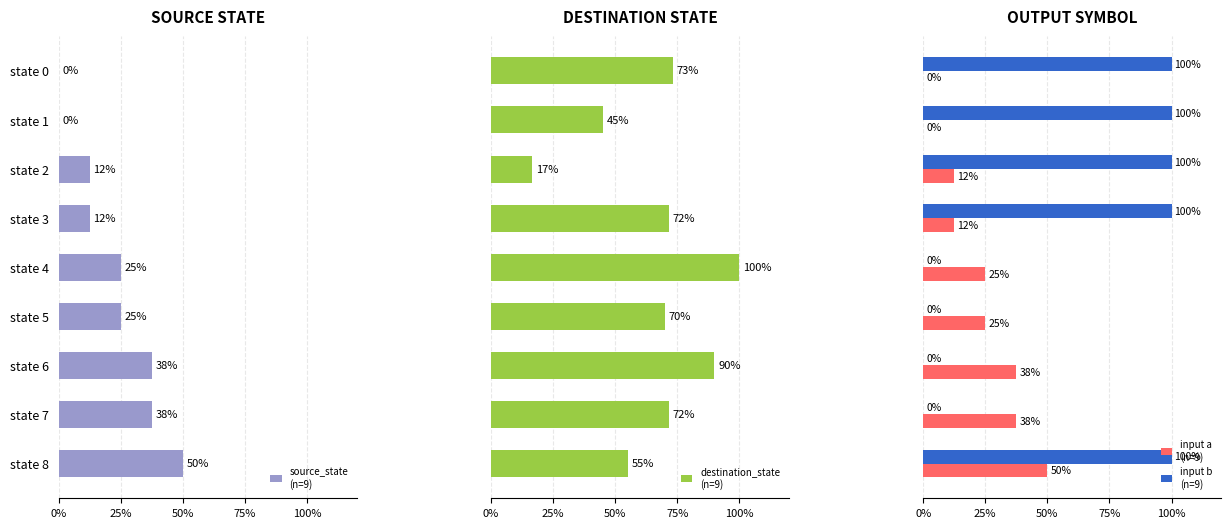

Which has a higher value, state 7 or state 0?

state 7